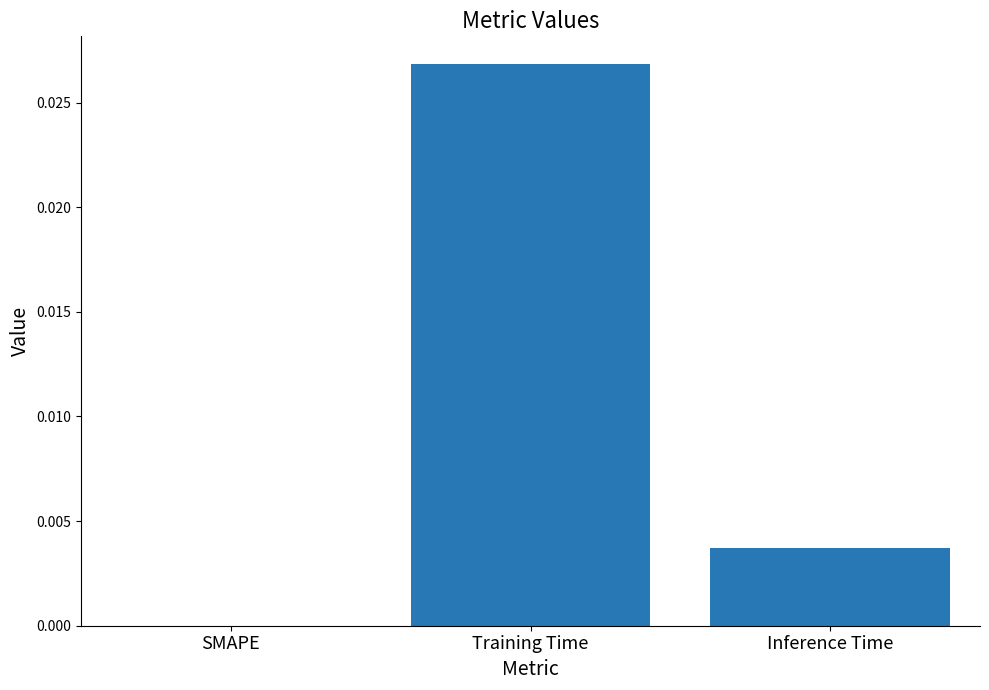

The chart shows a value of 0.0 at Inference Time. True or false?

True